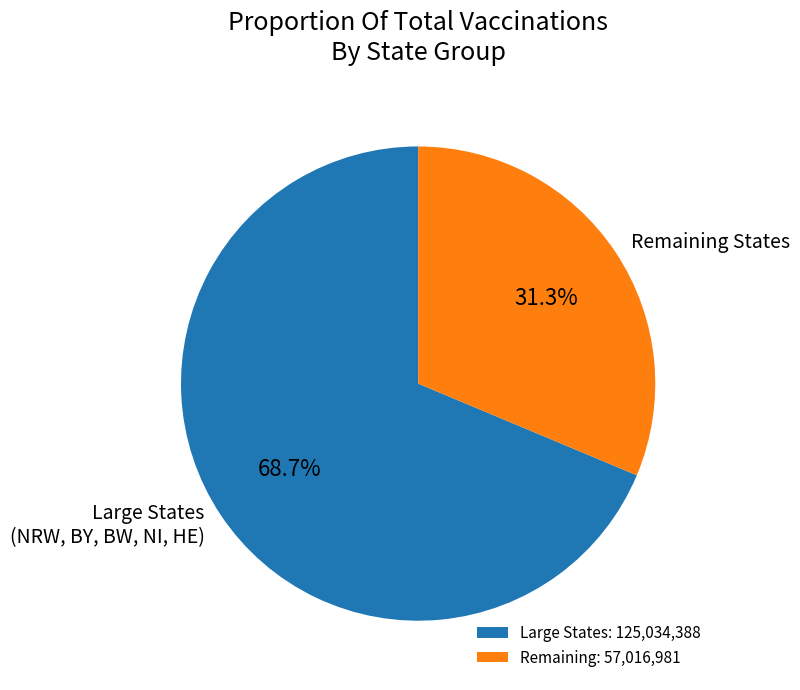

What is the ratio of the value at Remaining States to the value at Large States (NRW, BY, BW, NI, HE)?

0.5